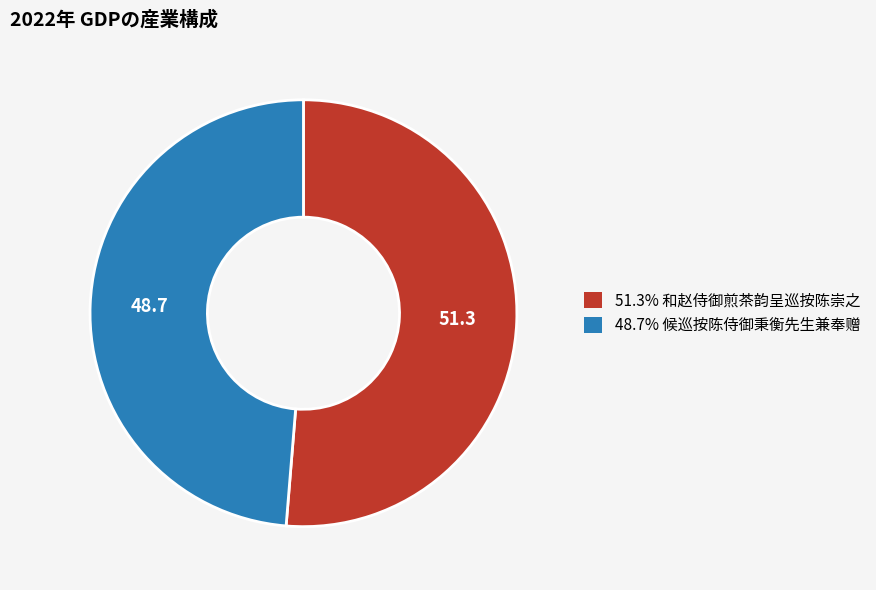

Is there a majority slice in this chart?

Yes